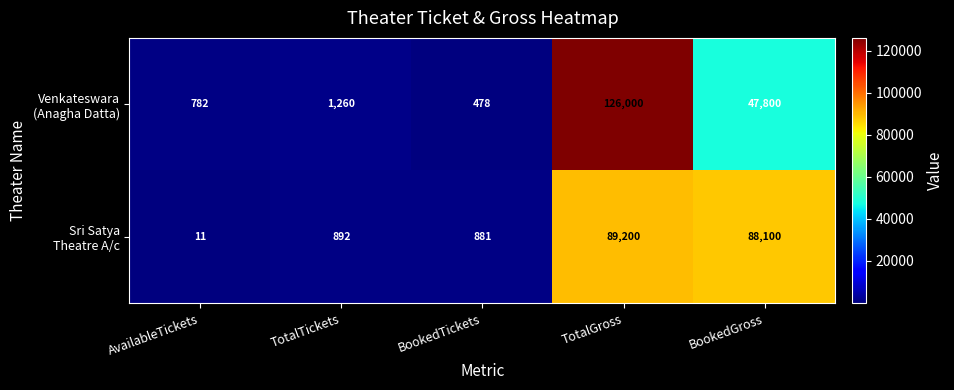

At which category does the chart reach its minimum across all series?

AvailableTickets